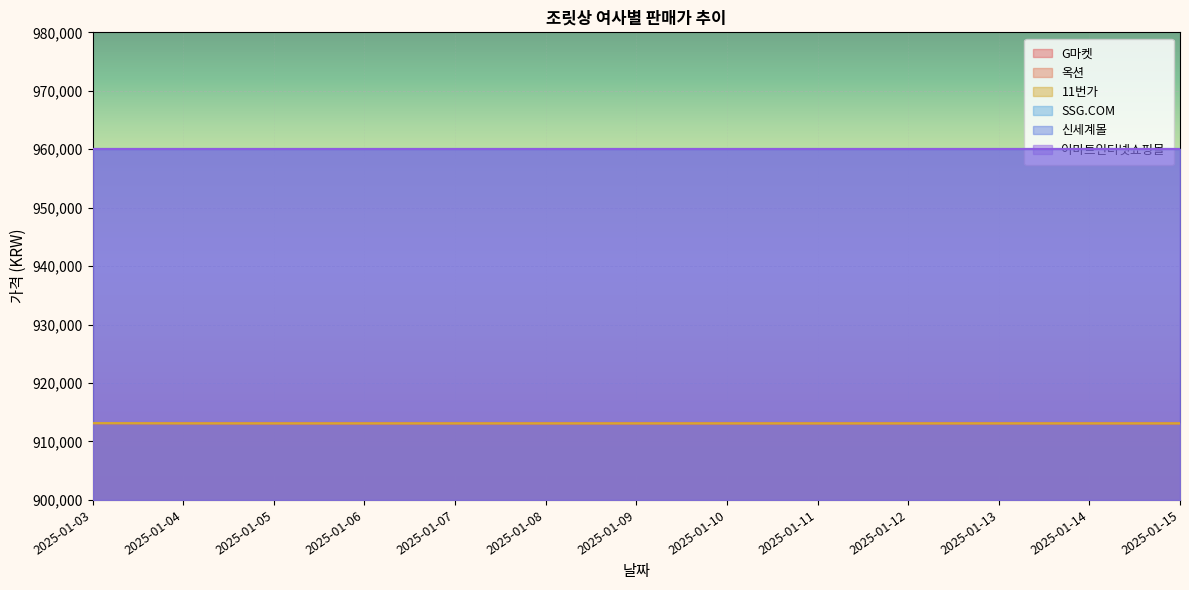

Is it true that 옥션 equals 913090 at 2025-01-06?

True